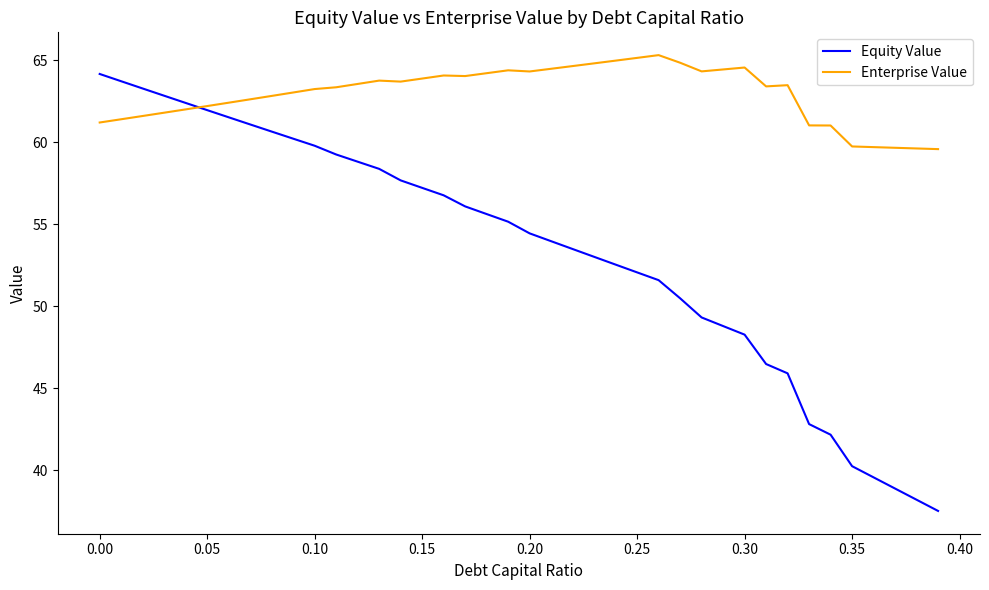

Which series has the largest total across all categories?

Enterprise Value